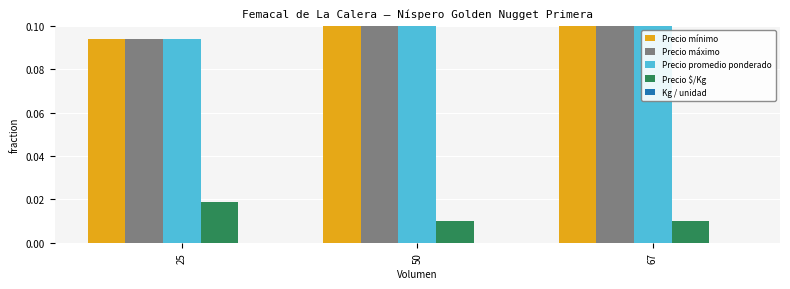

Is it true that Precio máximo equals 0.1 at 50?

True